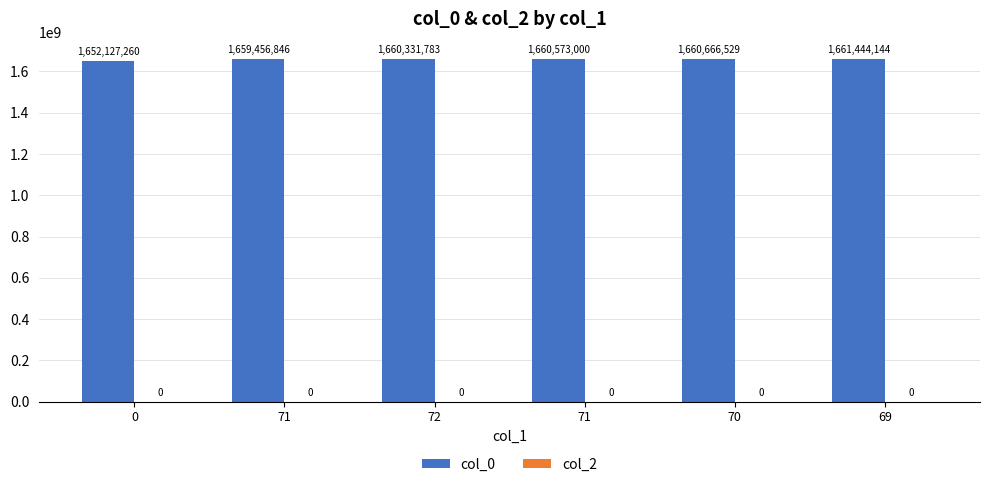

How many bars are there in total?

6